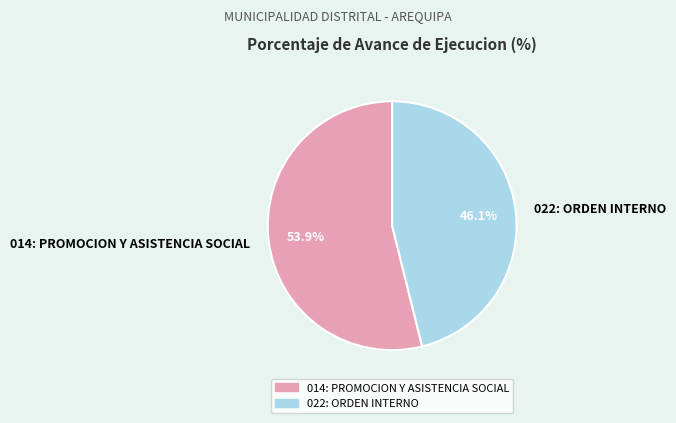

To the nearest percent, what portion does 022: ORDEN INTERNO represent?

46%